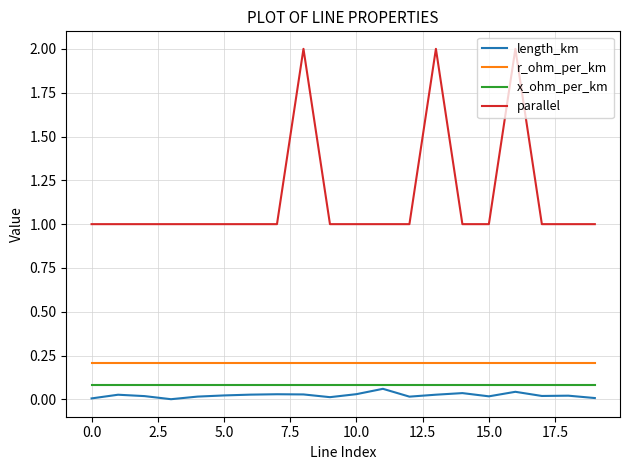

True or false: parallel and r_ohm_per_km cross at least once.

False